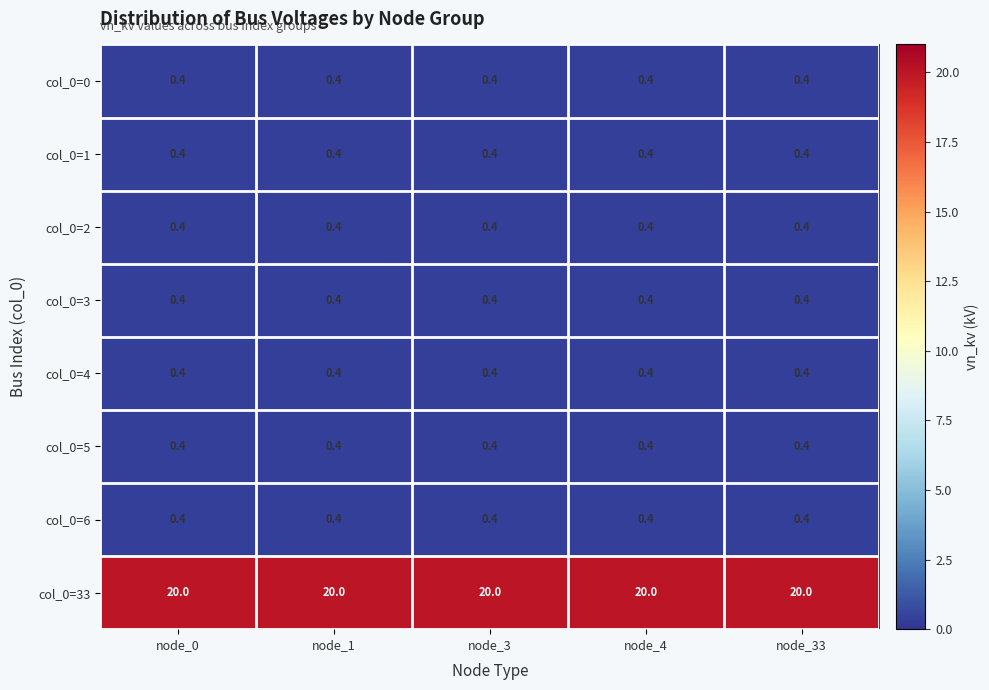

What is the sum of all col_0=1 values?

2.0